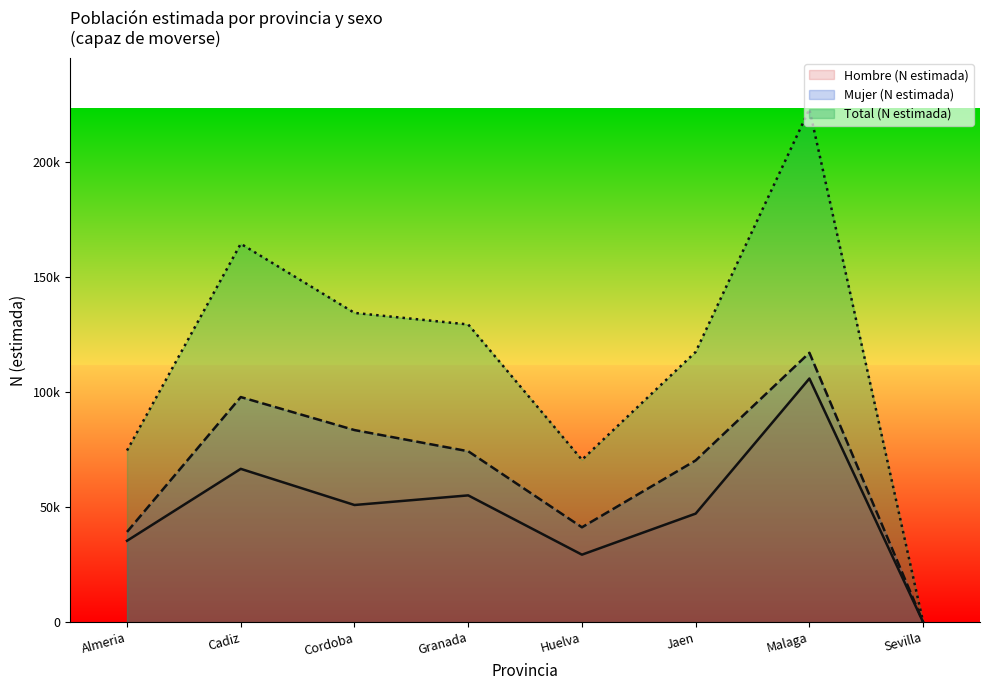

How many lines are shown in the chart?

3